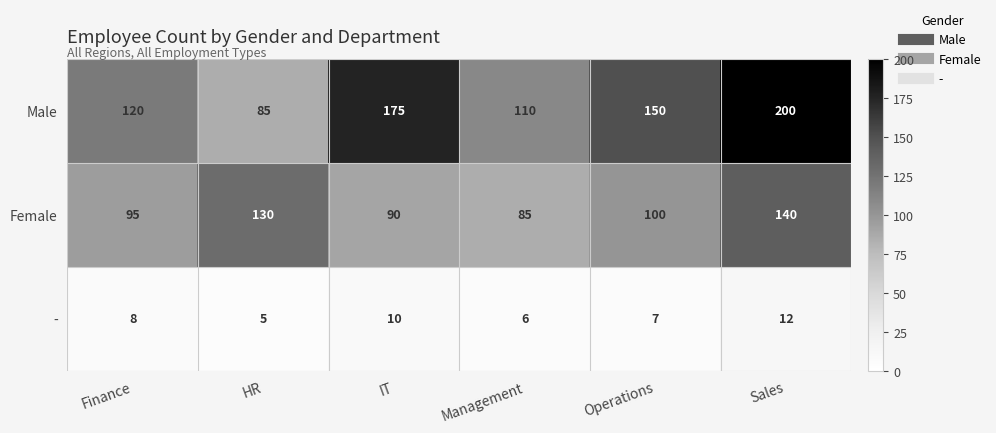

What is the total value across all series at IT?

275